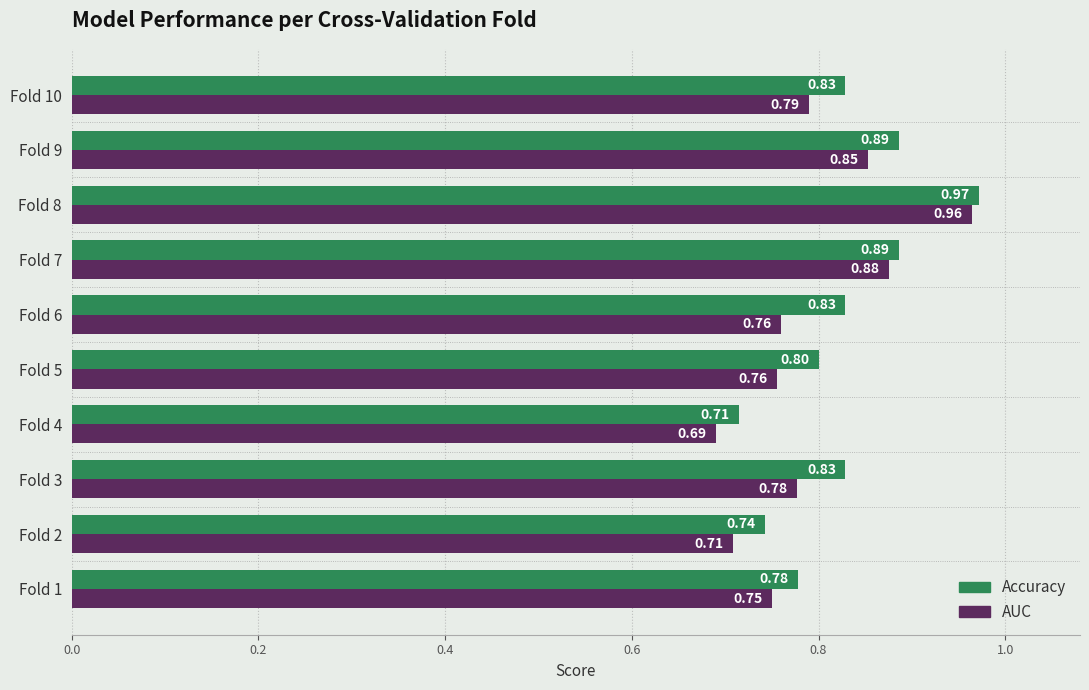

What is the sum of all AUC values?

7.9